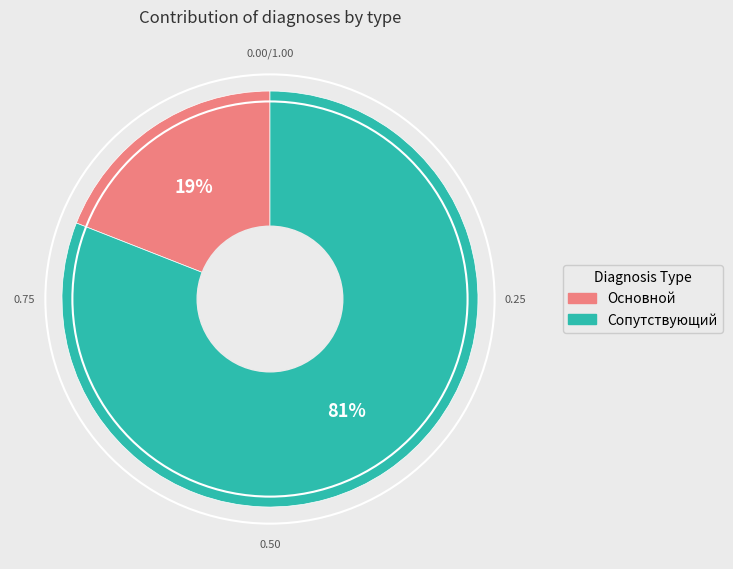

To the nearest percent, what portion does Сопутствующий represent?

81%